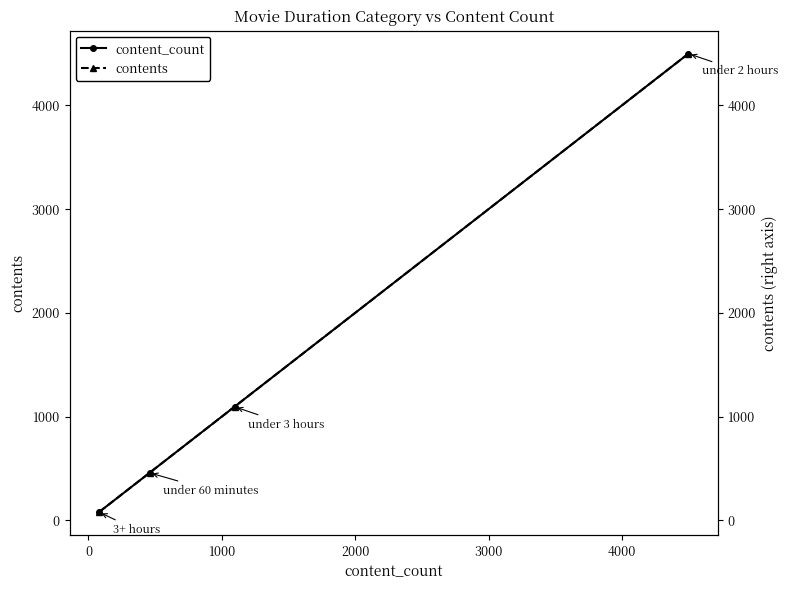

How many lines are shown in the chart?

2